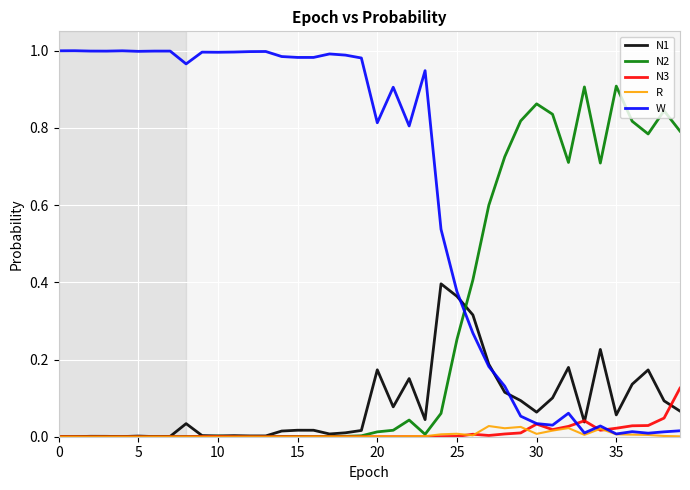

Which series has the largest total across all categories?

W